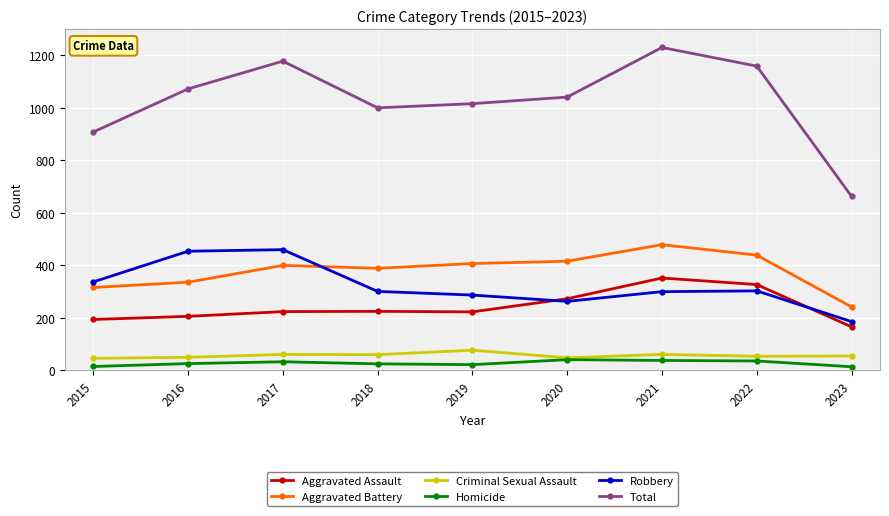

True or false: Criminal Sexual Assault has more than 0 points higher than both neighbors.

True